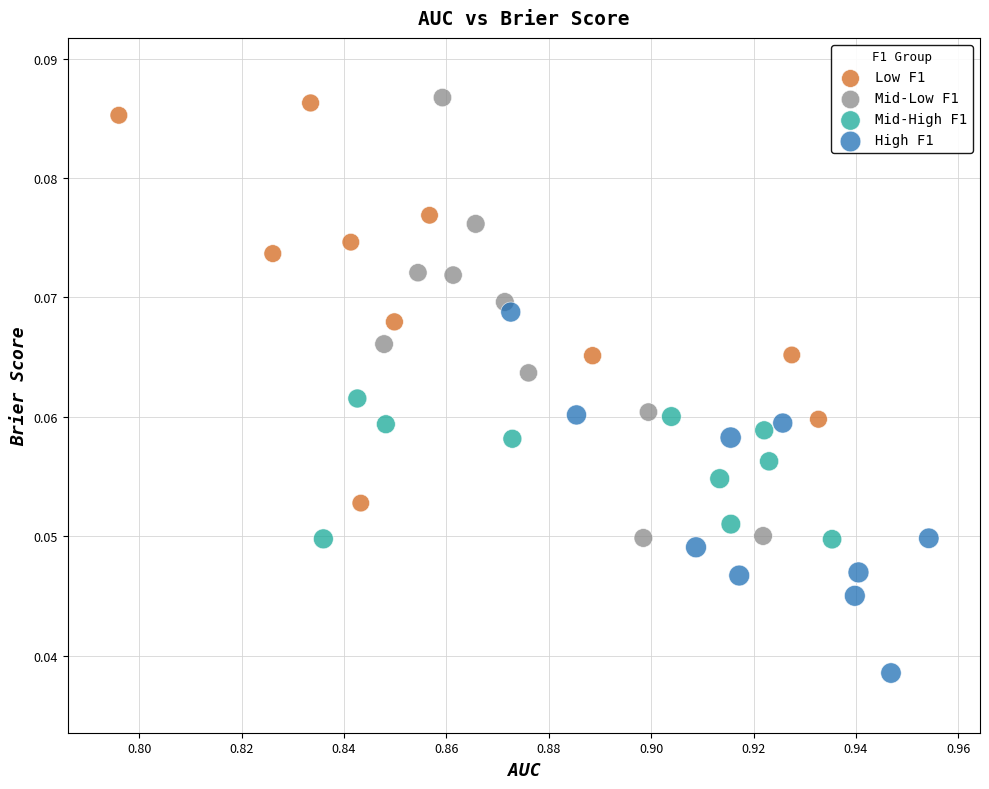

Which series contains the lowest Y value?

High F1